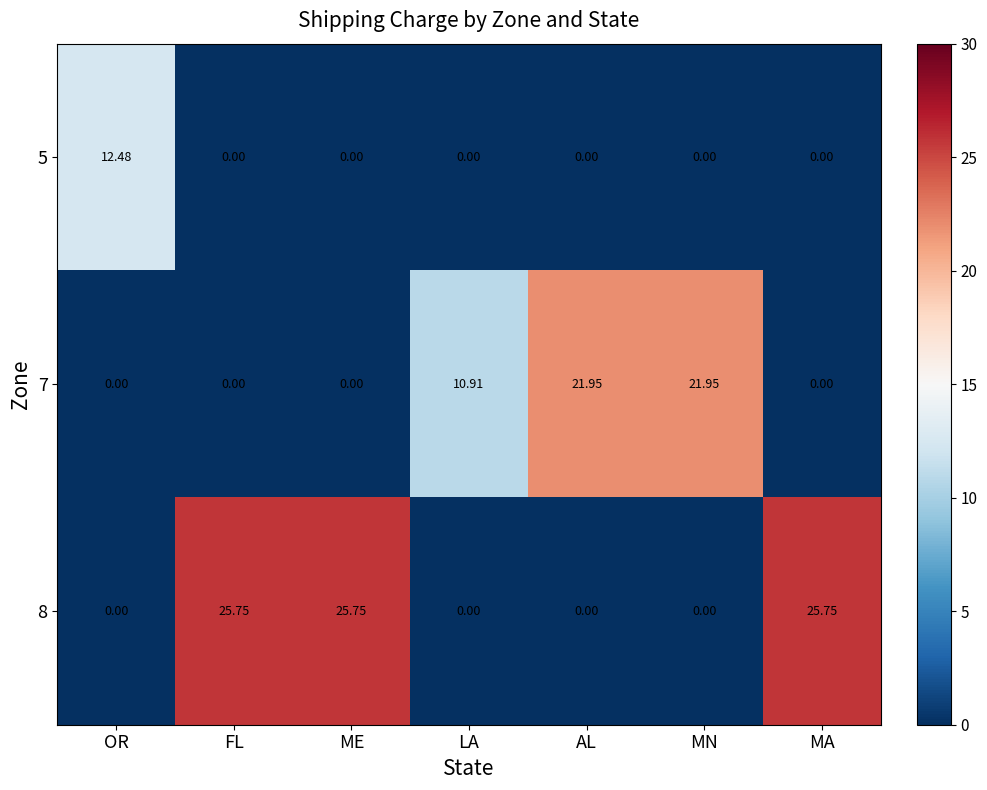

At which label does 5 reach its peak?

OR